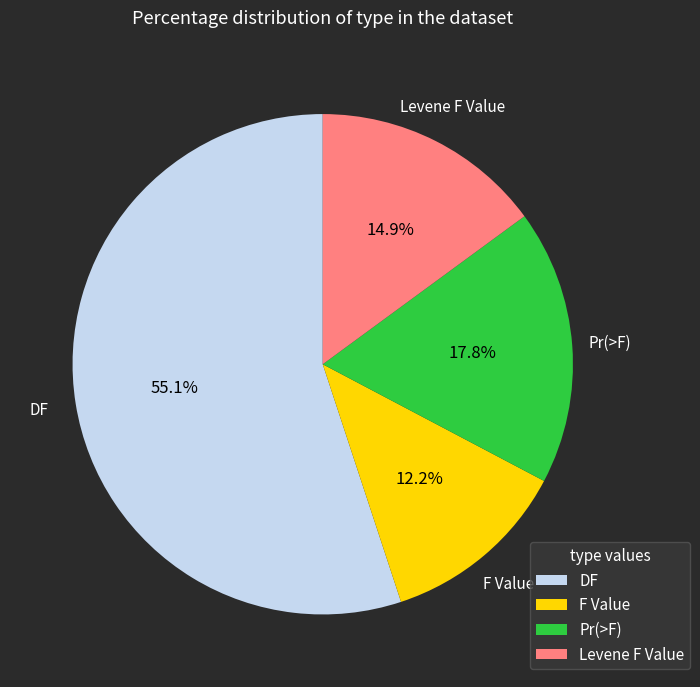

How much of the chart is everything except Levene F Value?

85.1%